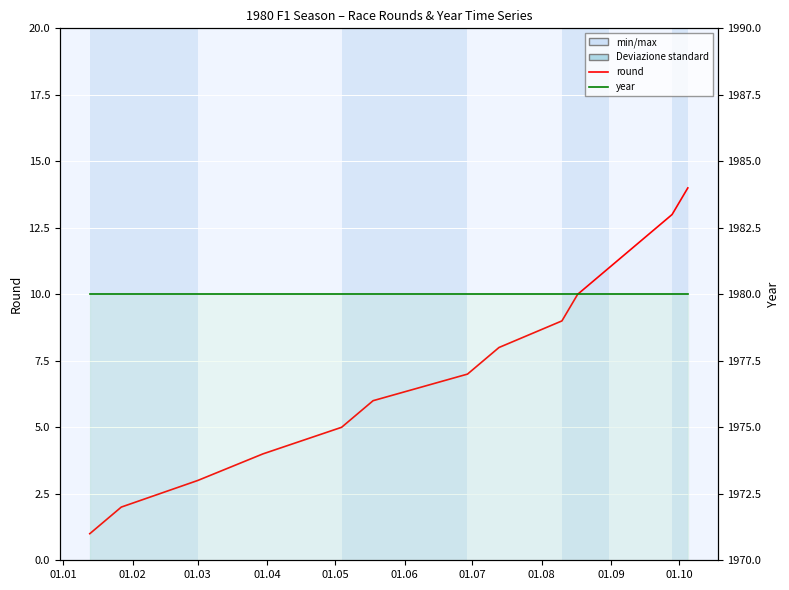

What is the sum of all round values?

105